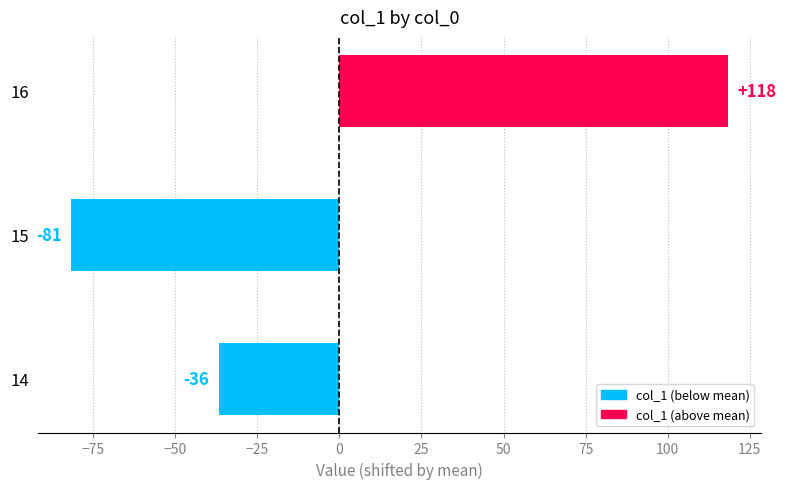

How many bars are there in total?

3